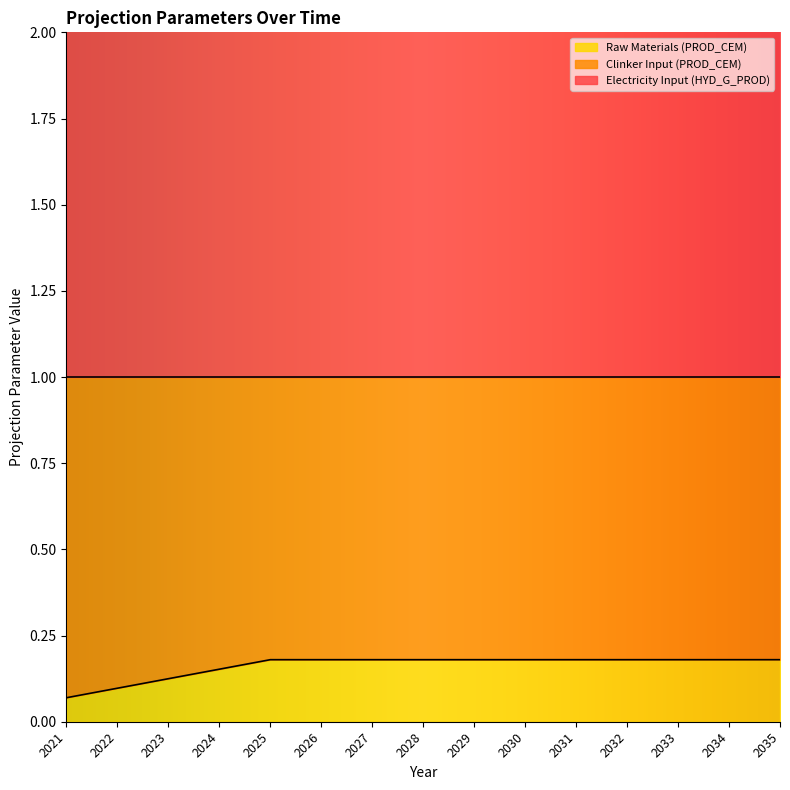

Which series has the largest range (max minus min)?

Clinker Input (PROD_CEM)